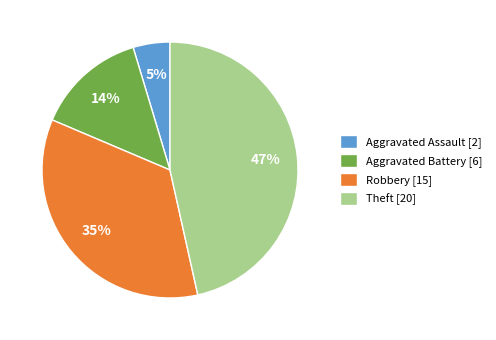

Is the sum of Robbery [15] and Aggravated Battery [6] greater than half?

No